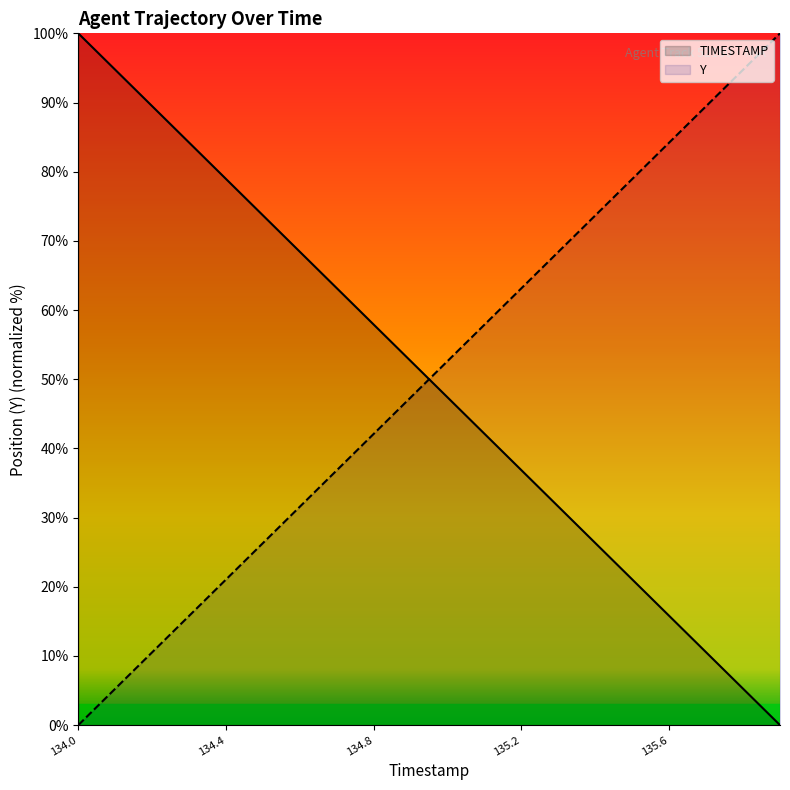

What is the spread (max minus min) of values at 134.0?

100.0